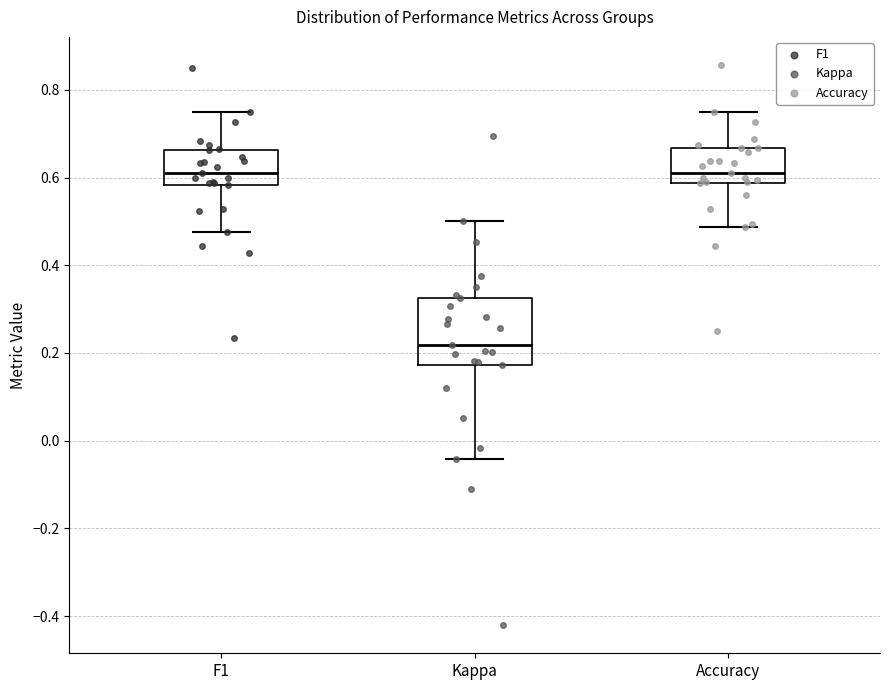

Reading left to right, transcribe this box plot: for each box, give where its median line is, the range the box spans, and where its two whiskers end, as read against the y-axis. The values are not printed on the chart, so give them approximately, as read against the axis.

F1: median 0.60, box 0.58 to 0.66, whiskers 0.48 to 0.76
Kappa: median 0.22, box 0.18 to 0.32, whiskers -0.04 to 0.50
Accuracy: median 0.60, box 0.58 to 0.66, whiskers 0.48 to 0.76